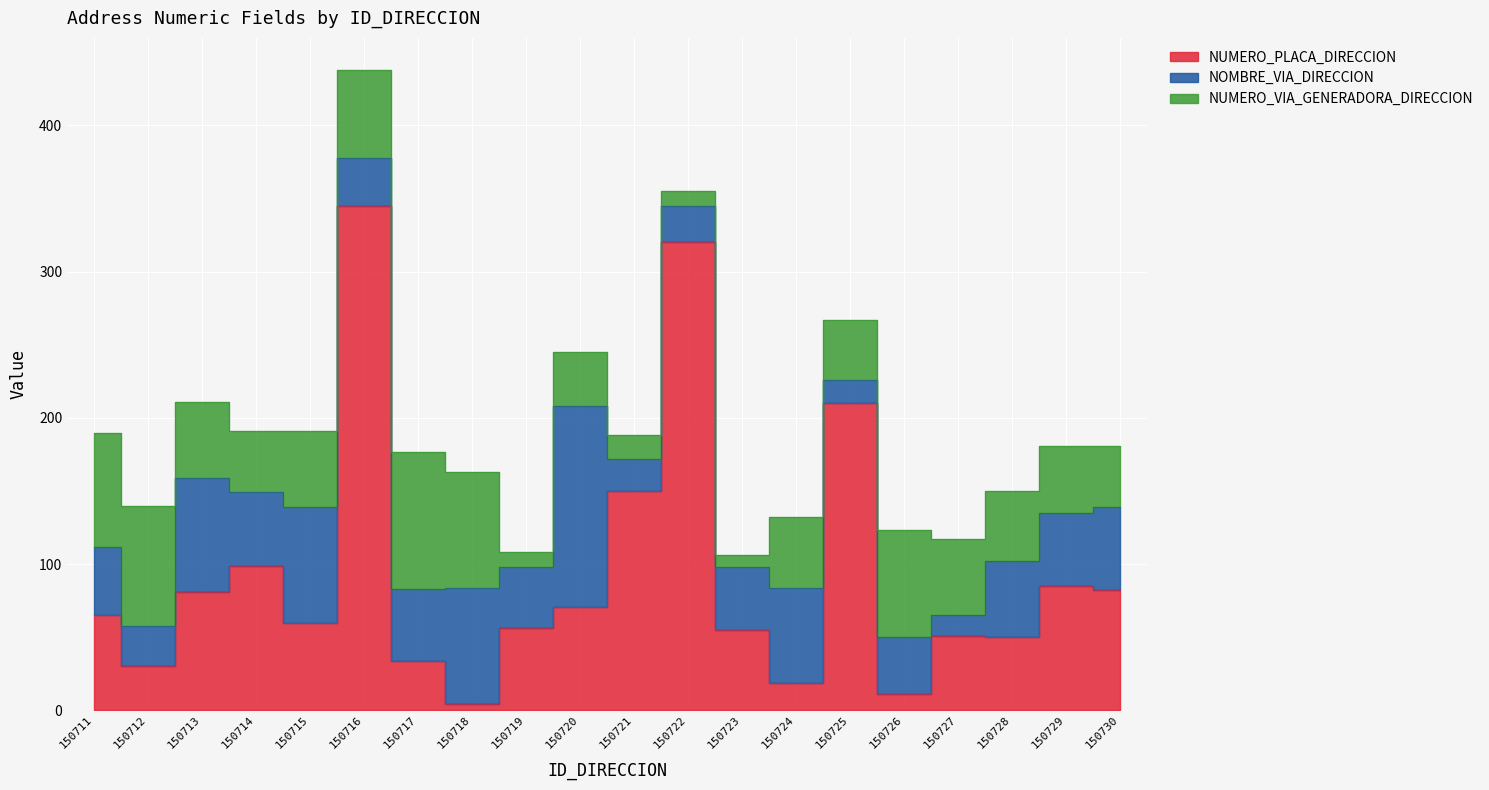

Where is NUMERO_VIA_GENERADORA_DIRECCION nearest to the value 51?

150713